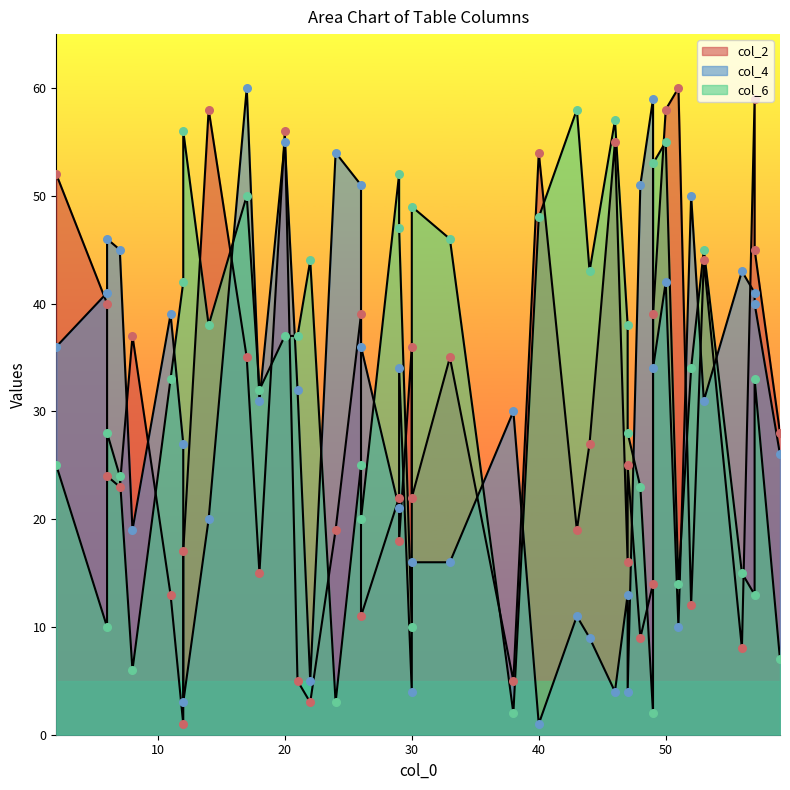

Which series contains the lowest Y value?

col_2